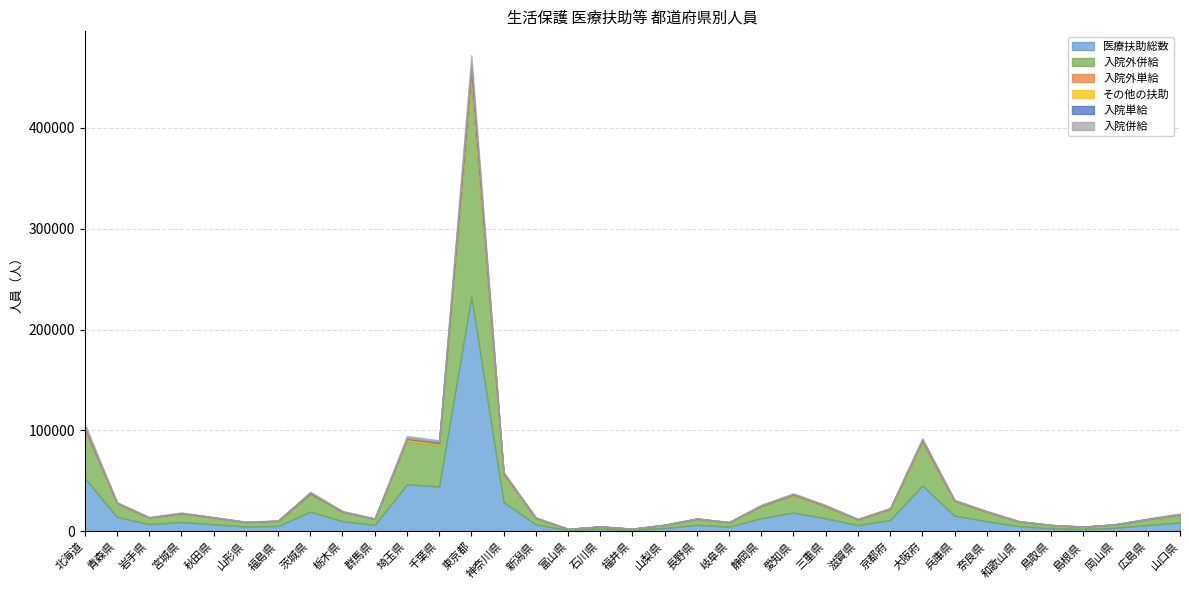

At which label is その他の扶助 closest to 3299?

北海道